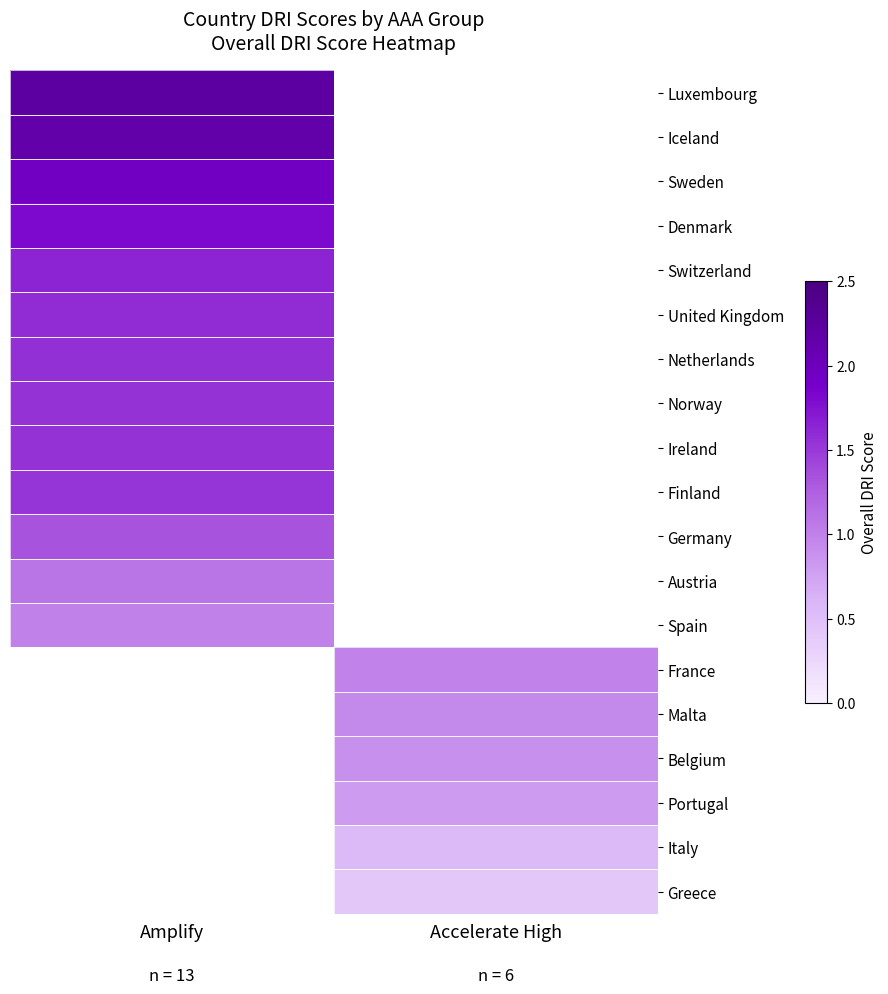

Is the value of Iceland at Accelerate High greater than the value of Denmark at Amplify?

No